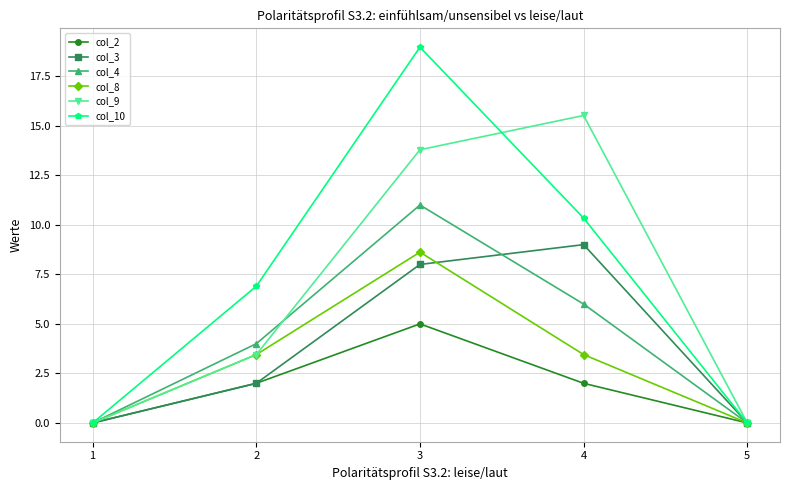

How many interior local peaks does the col_4 series have?

1